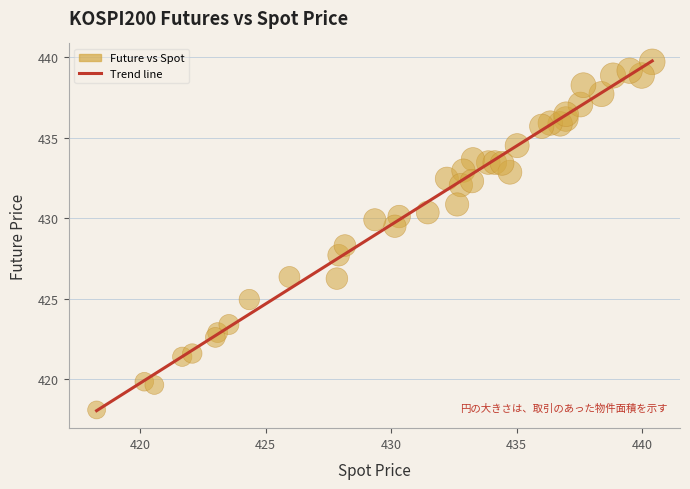

What is the range of Y values (max minus min)?

21.6